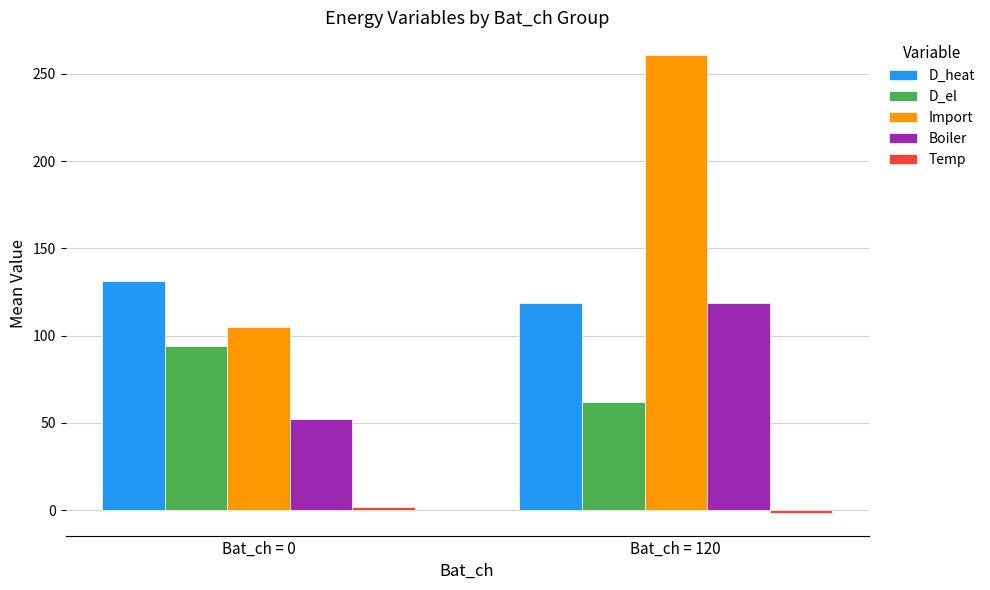

What is the average value of the D_heat series?

125.0